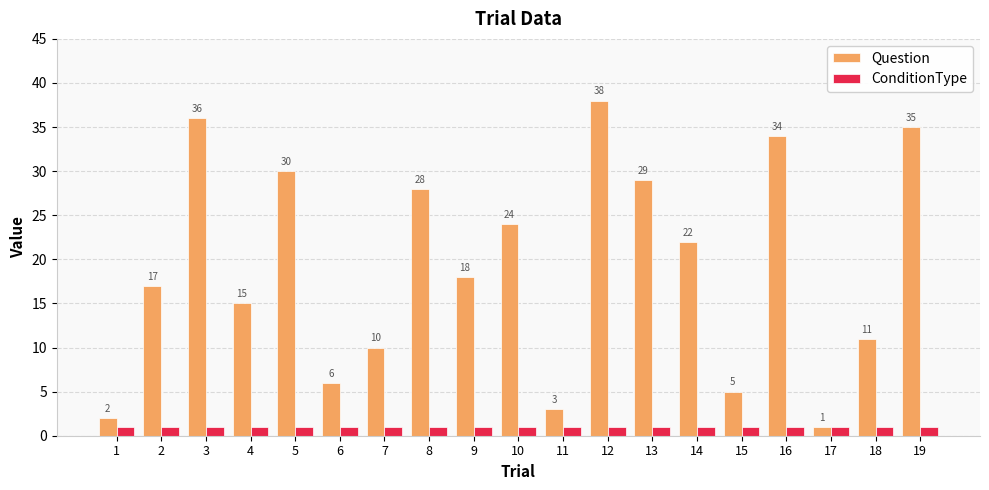

Count the number of data series in this chart.

2